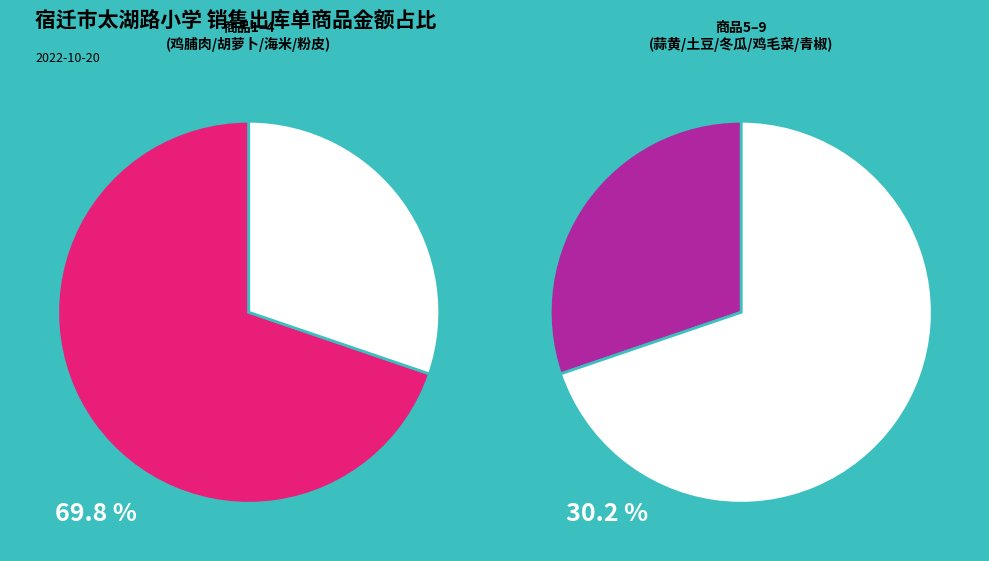

The 冬瓜 slice represents 4% of the pie. True or false?

True